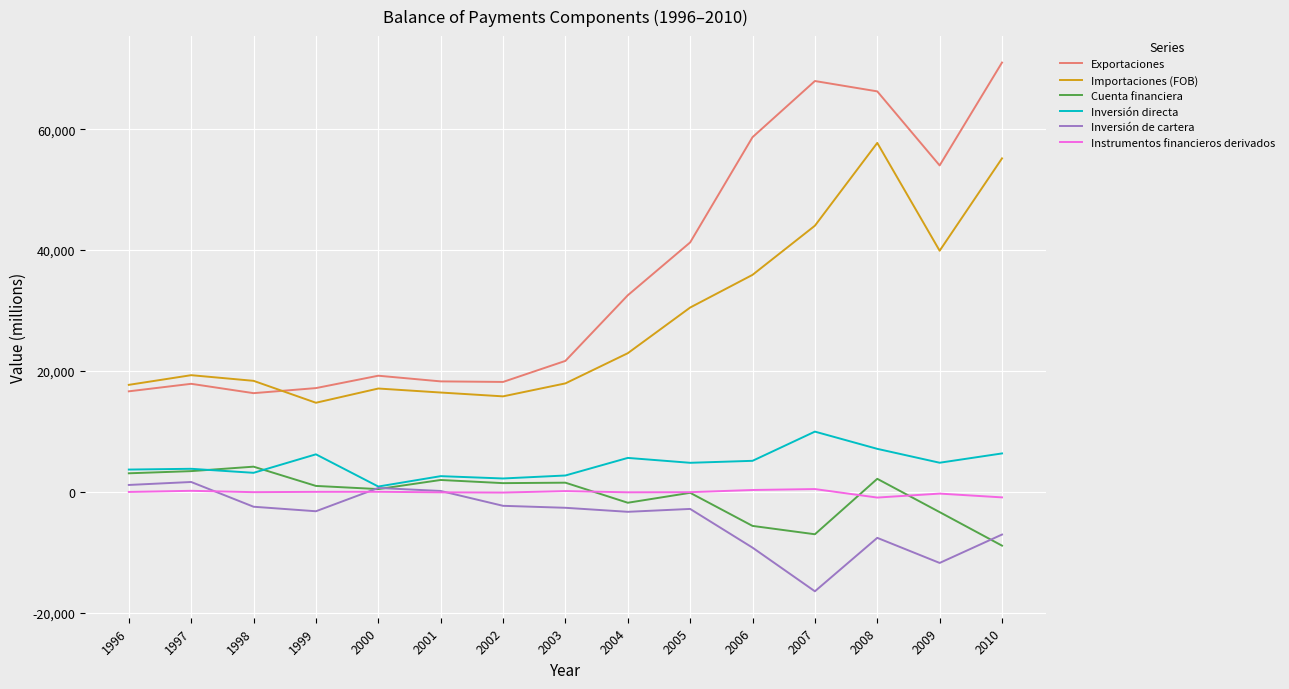

True or false: Inversión de cartera and Exportaciones cross at least once.

False